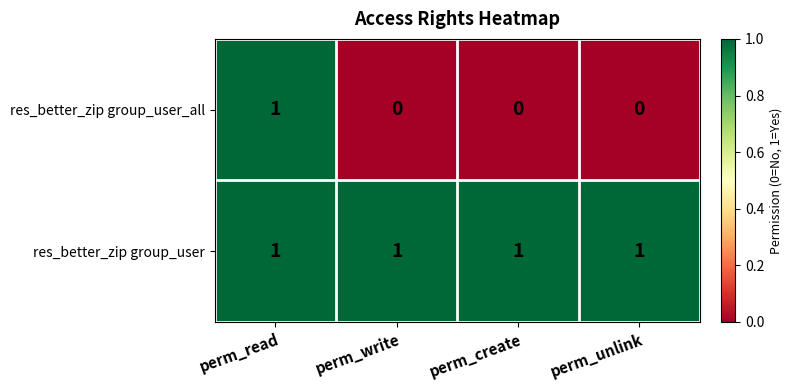

What is the difference between the highest and lowest values at perm_unlink?

1